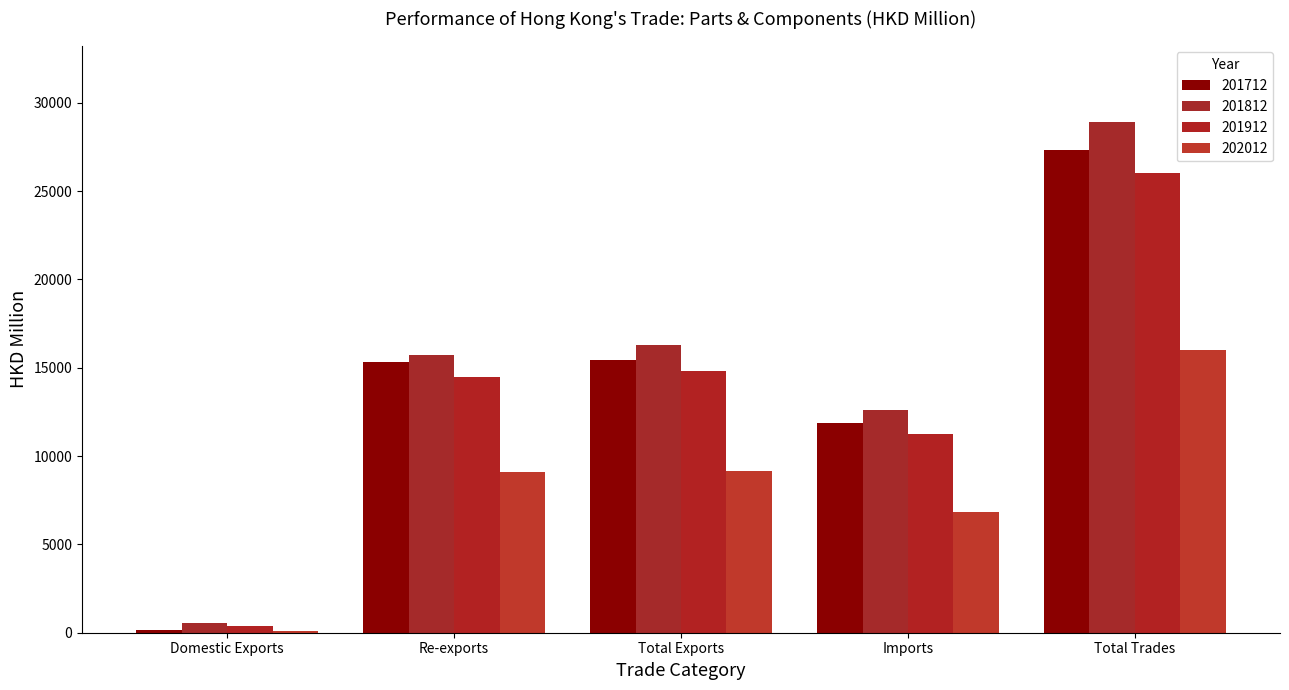

Count the number of categories in the chart.

5